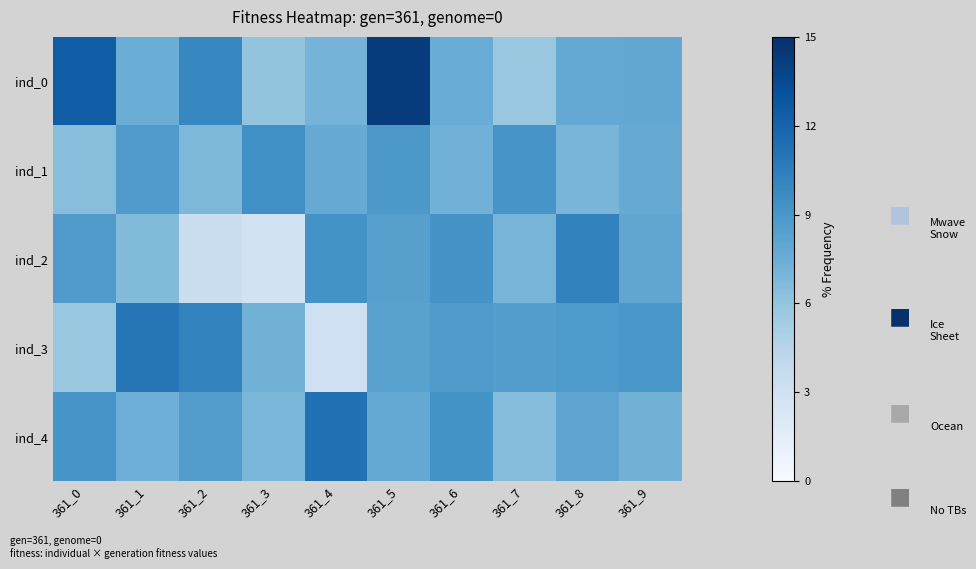

Reading left to right, list all the values displayed in this chart.

ind_0: 361_0=12.4	361_1=7.5	361_2=10.0	361_3=6.0	361_4=7.1	361_5=14.3	361_6=7.6	361_7=5.8	361_8=7.8	361_9=7.9
ind_1: 361_0=6.4	361_1=8.7	361_2=6.8	361_3=9.5	361_4=7.7	361_5=8.9	361_6=7.2	361_7=9.1	361_8=7.0	361_9=7.7
ind_2: 361_0=8.7	361_1=6.6	361_2=3.3	361_3=2.8	361_4=9.3	361_5=8.4	361_6=9.2	361_7=7.0	361_8=10.2	361_9=8.0
ind_3: 361_0=5.8	361_1=11.0	361_2=10.1	361_3=7.2	361_4=3.2	361_5=8.3	361_6=8.7	361_7=8.5	361_8=8.8	361_9=9.0
ind_4: 361_0=9.1	361_1=7.4	361_2=8.6	361_3=6.9	361_4=11.2	361_5=7.8	361_6=9.3	361_7=6.5	361_8=8.1	361_9=7.2